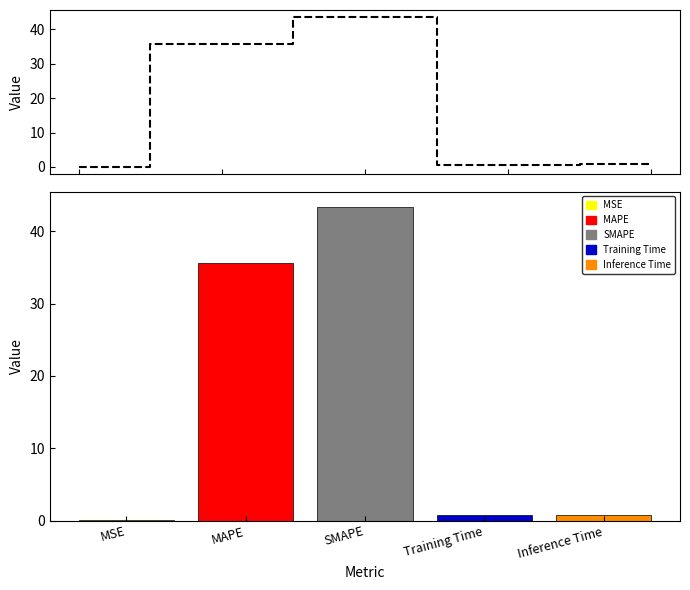

The chart shows a value of 35.6 at MAPE. True or false?

True